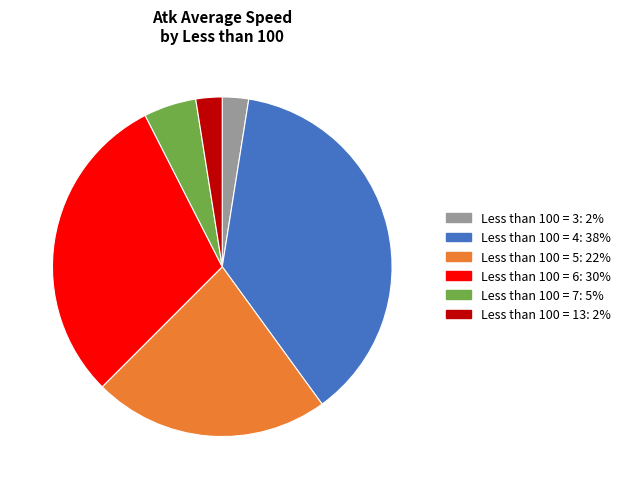

Is there any slice that represents more than half of the pie?

No